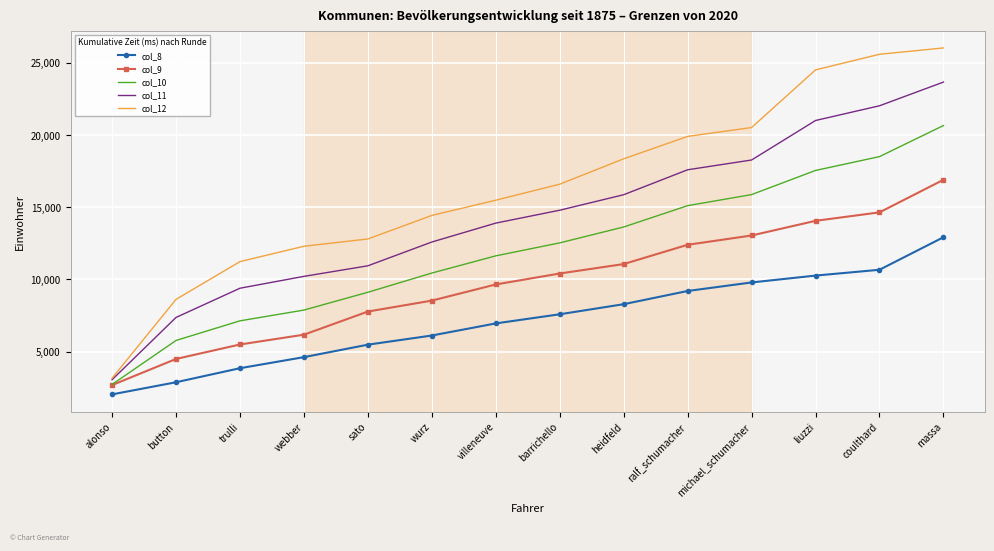

At which label is col_8 closest to 7482?

barrichello